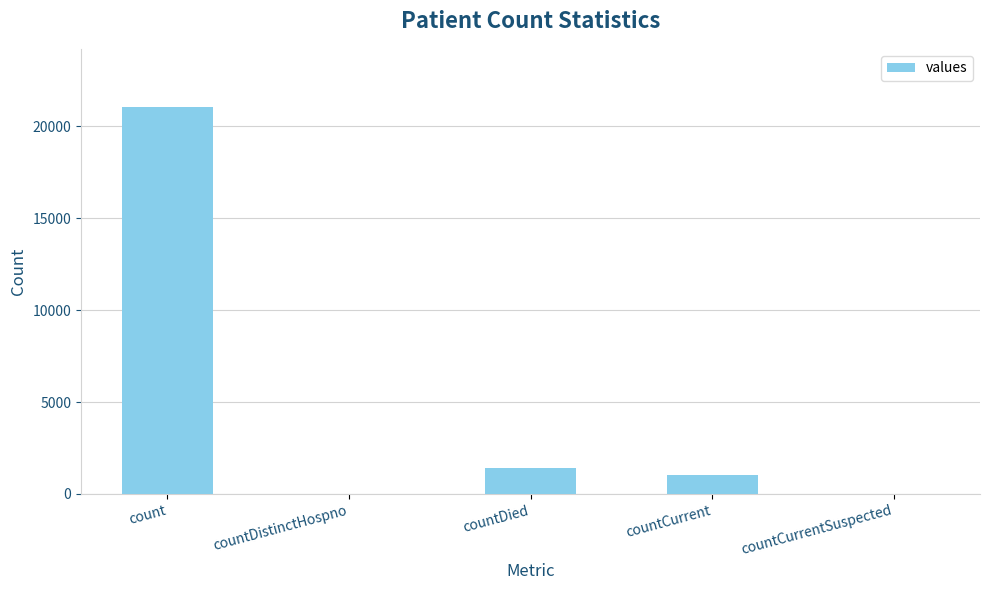

What is the change in value from count to countCurrent?

-20044